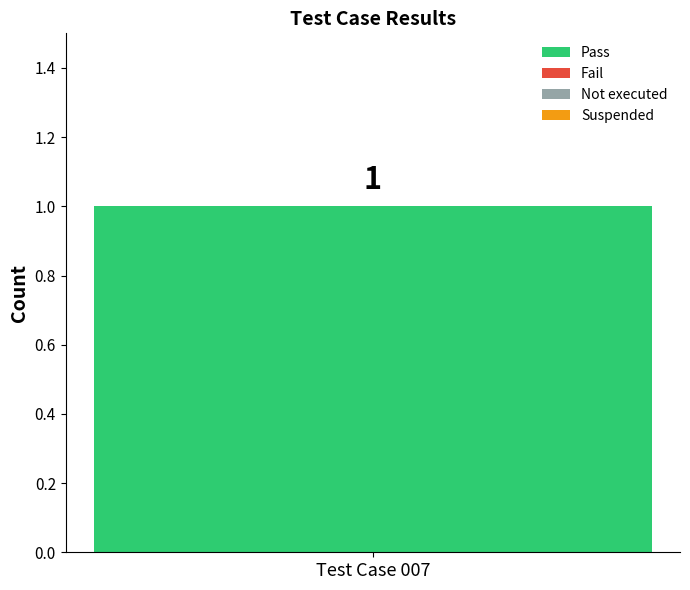

Which has a higher value, Pass or Suspended?

Pass